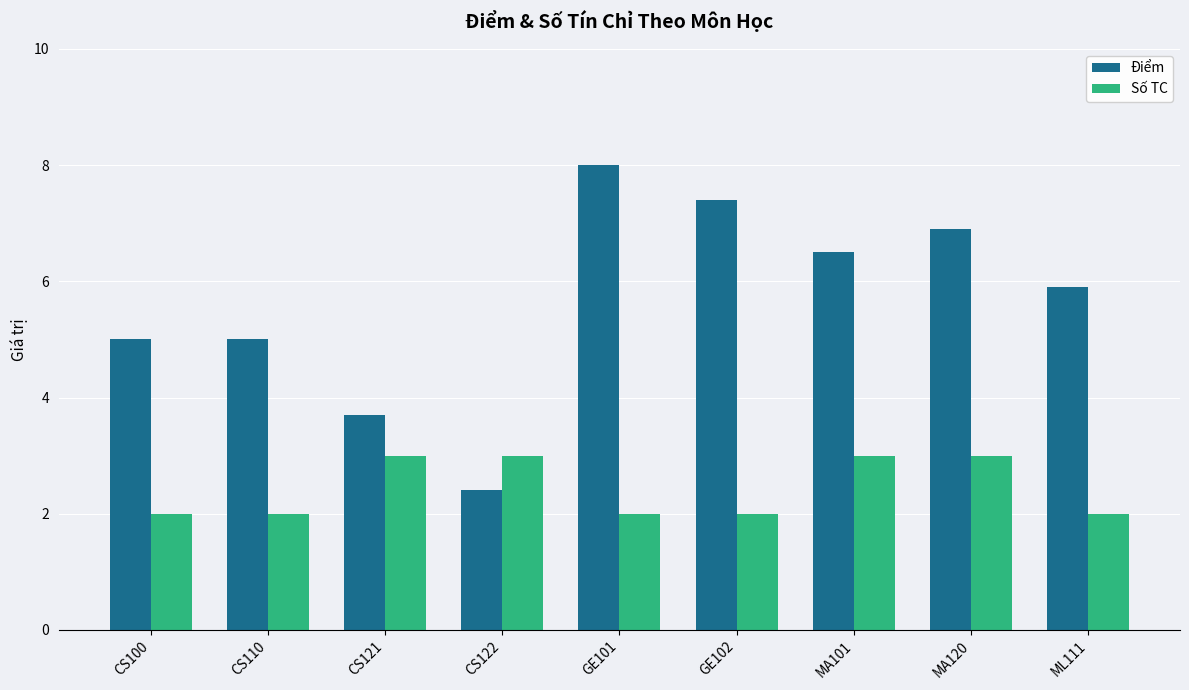

Read the Số TC value at GE102.

2.0